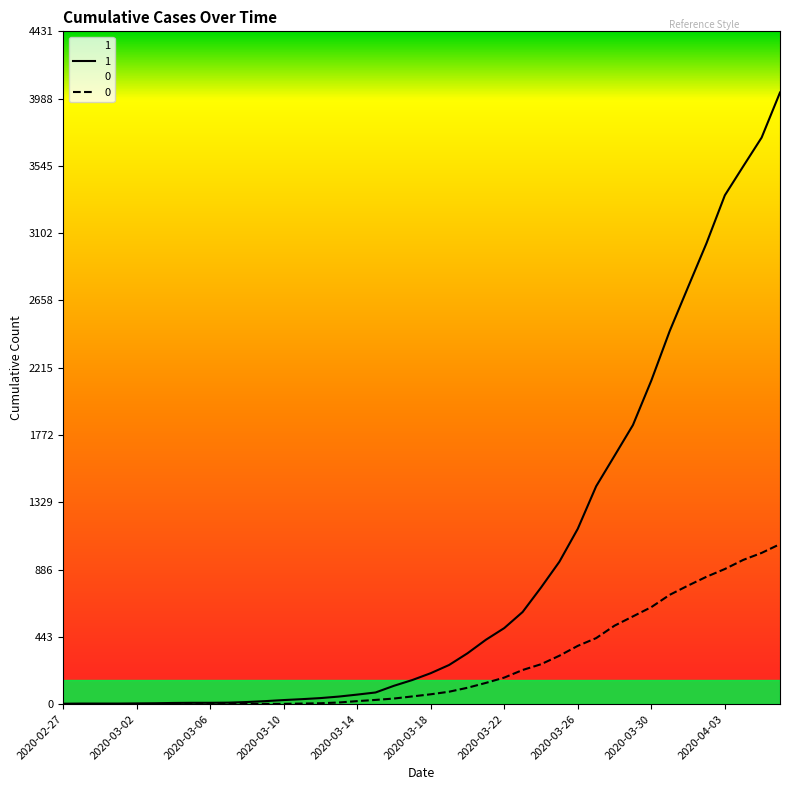

True or false: 1 has more than 2 points higher than both neighbors.

False